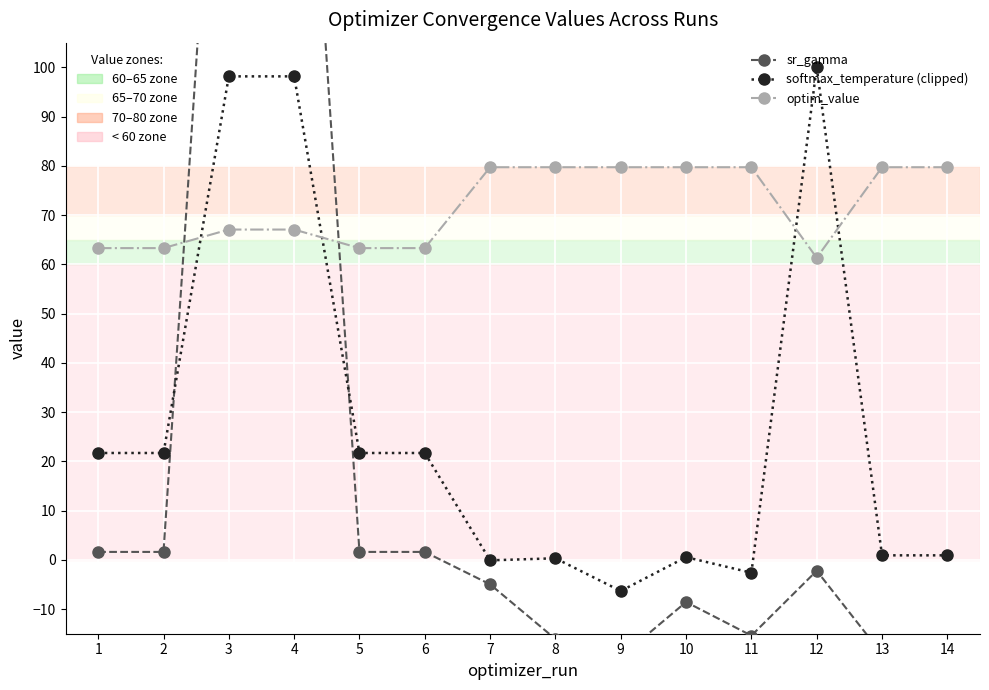

Which series changed the most between 5 and 9?

softmax_temperature (clipped)